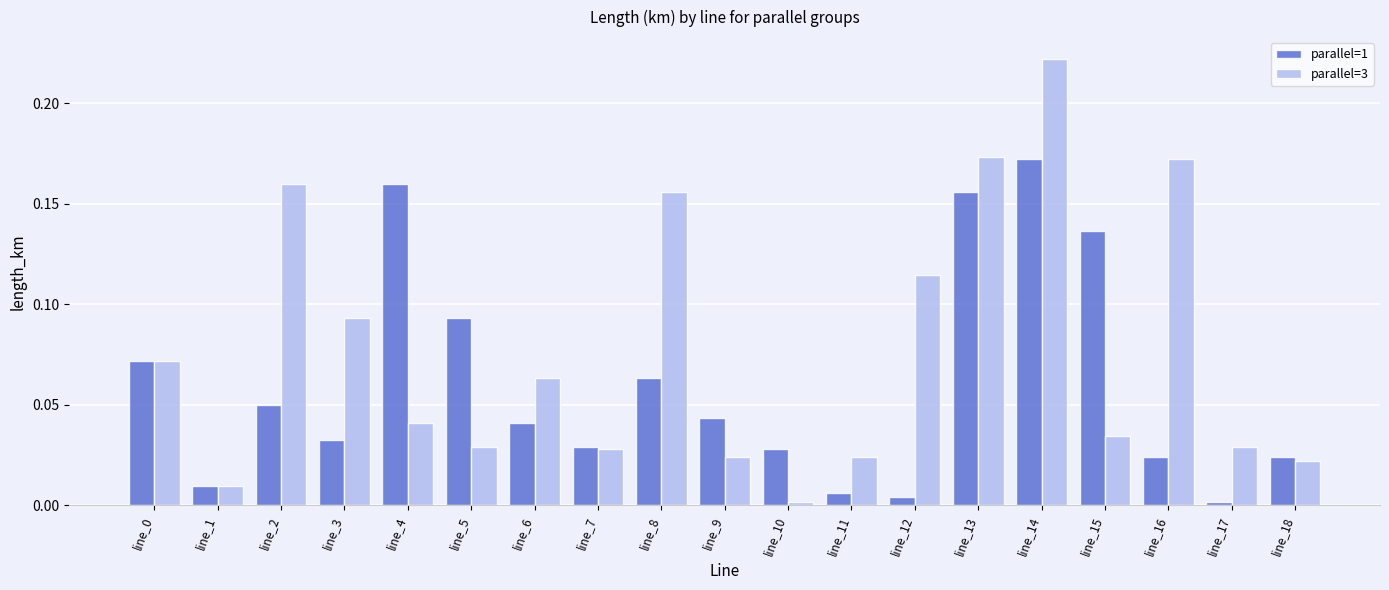

Count the number of data series in this chart.

2